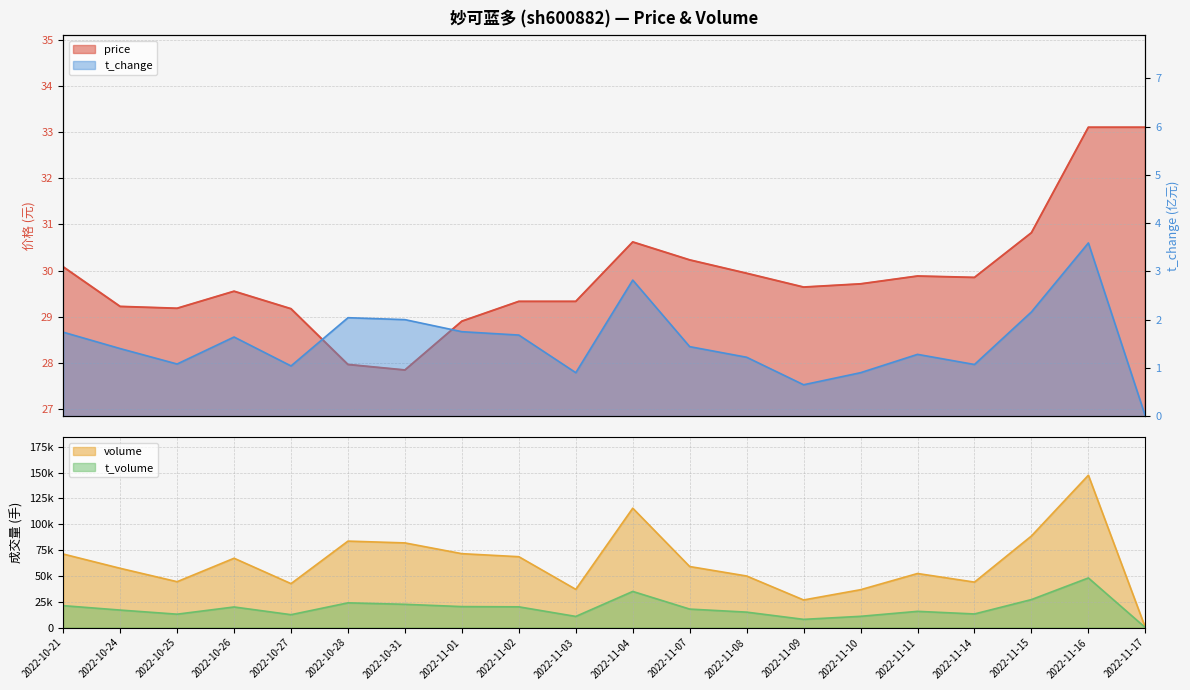

Where does the price series first go above 29?

2022-10-21